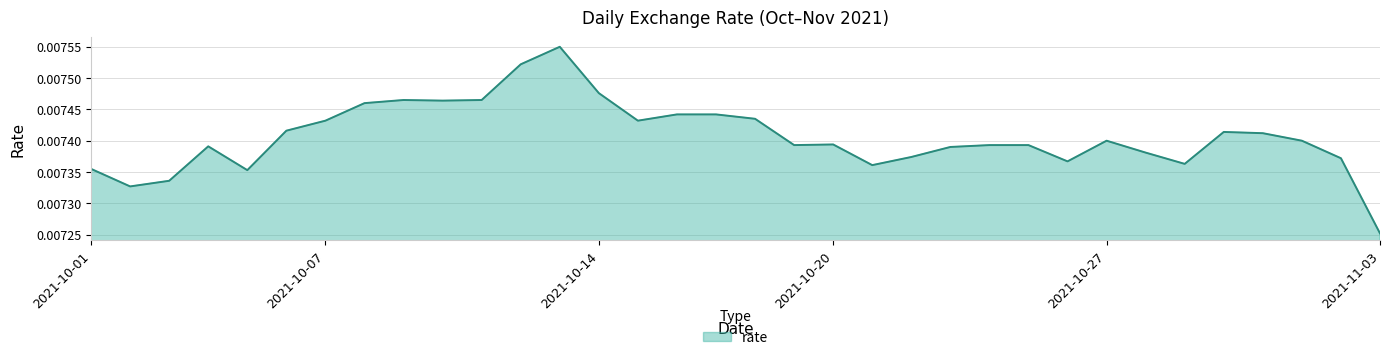

How many values are between 0 and 1?

34